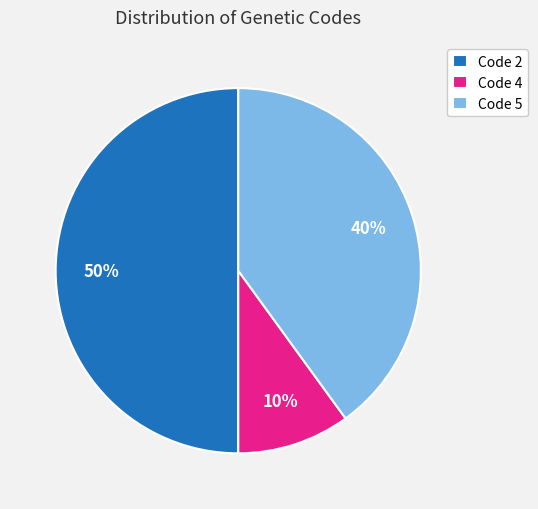

How many slices are in this pie chart?

3